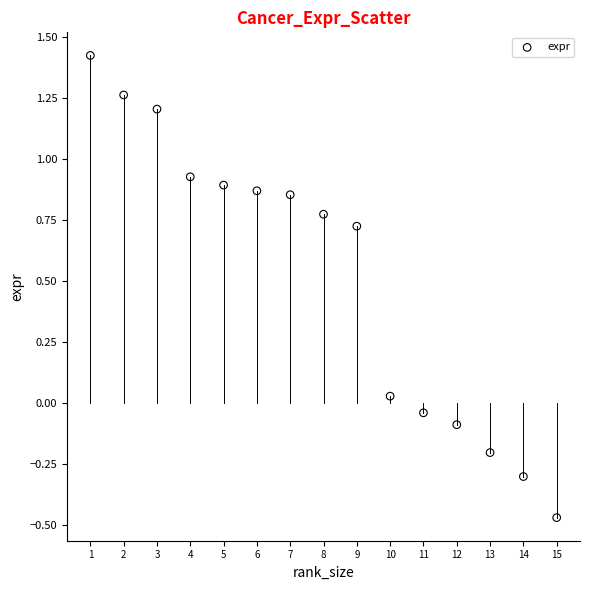

What is the range of X values (max minus min)?

14.0